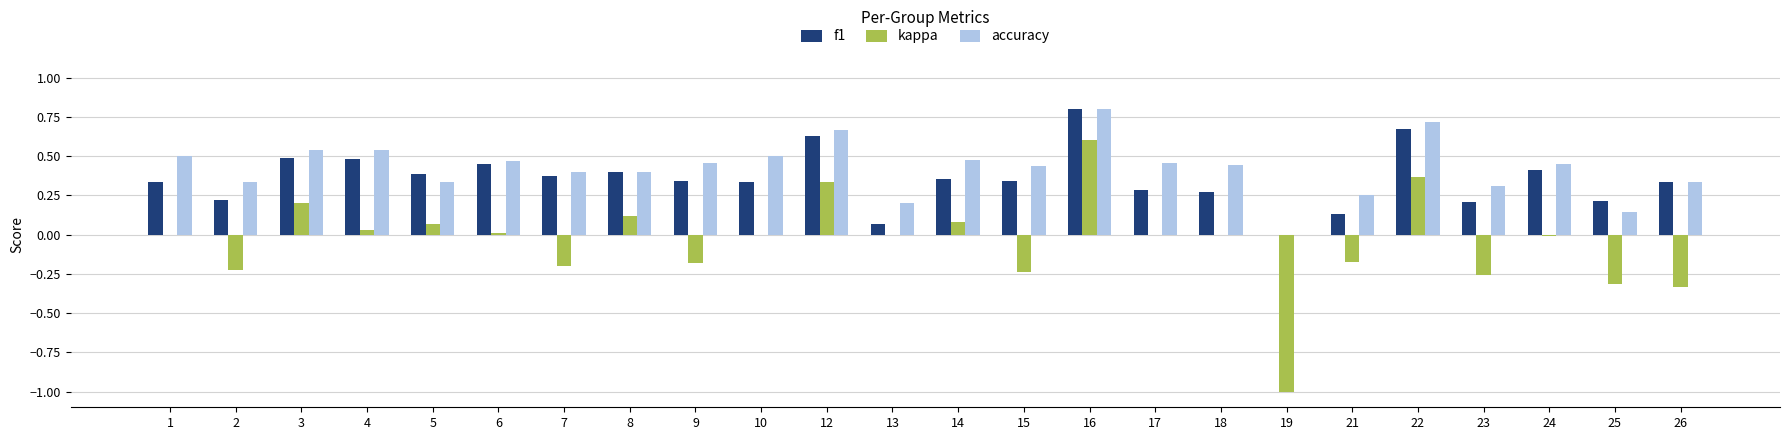

Which category has the highest value across all series?

16